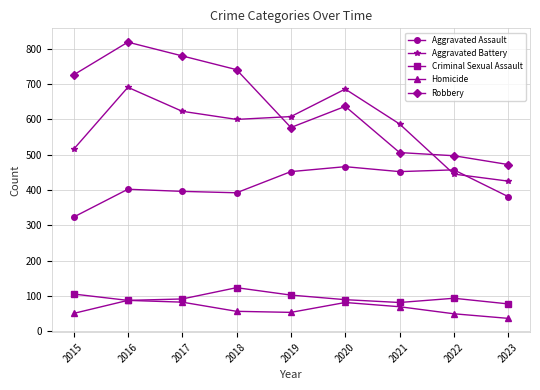

What is the difference between the Robbery values at 2019 and 2020?

60